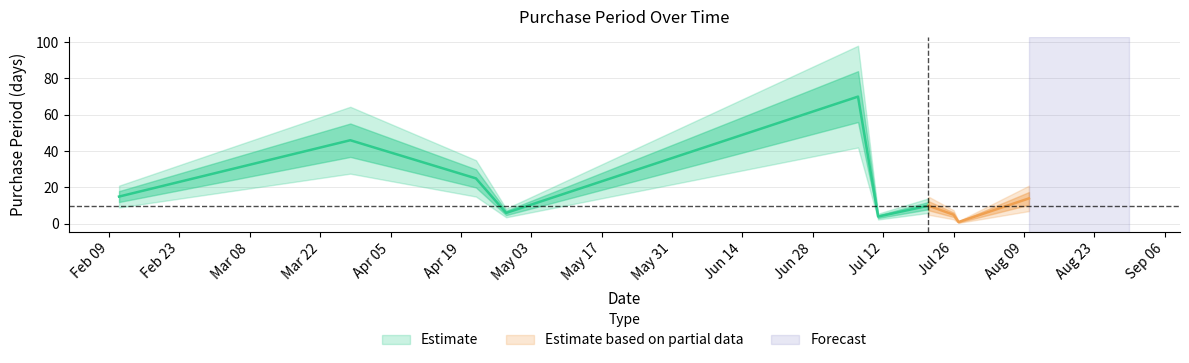

How many data points are less than 14?

5